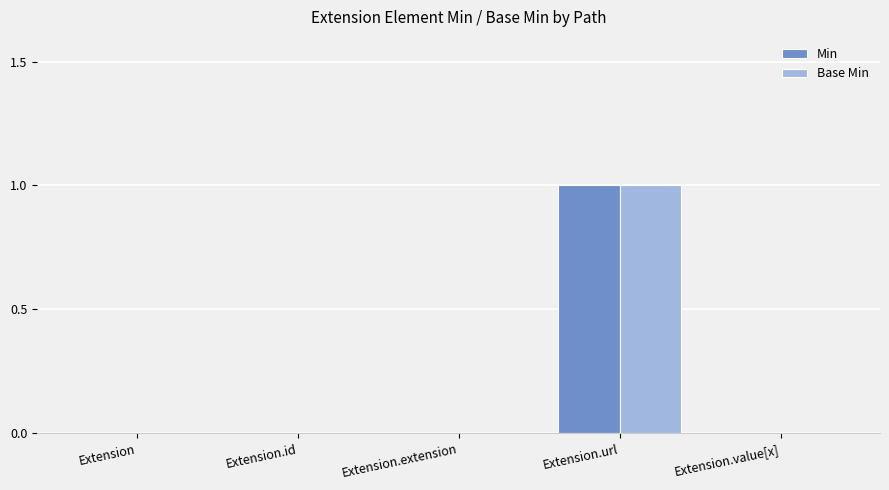

Reading right to left, what are all the values shown in this chart?

Min: 0	1	0	0	0
Base Min: 0	1	0	0	0